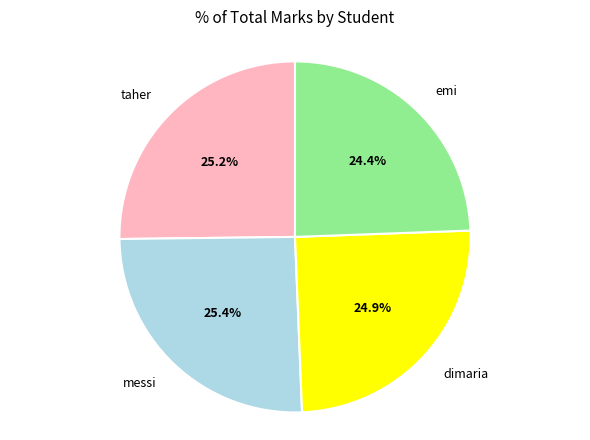

To the nearest percent, what percentage of the pie is emi?

24%